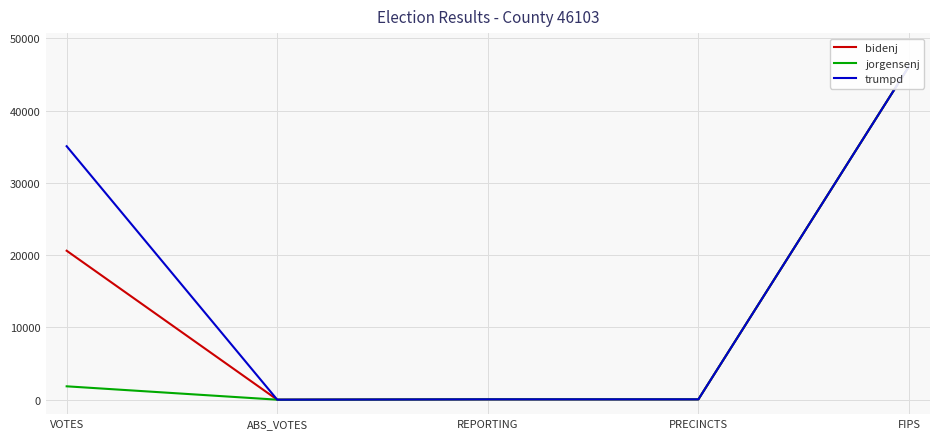

Which series has the widest spread of values?

bidenj